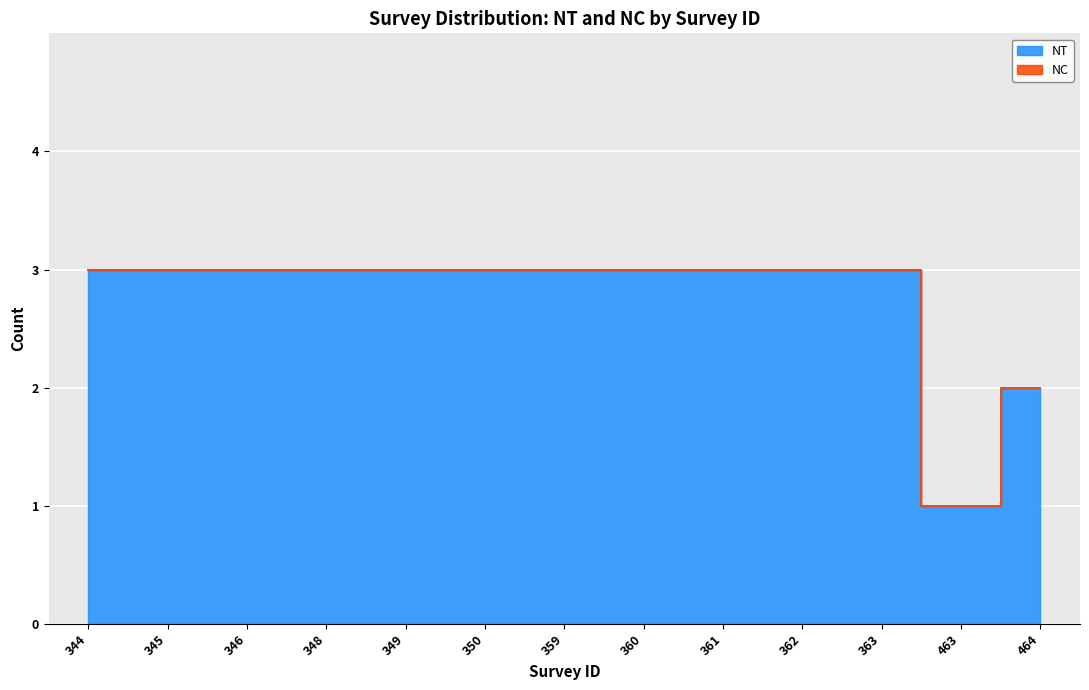

What is the value of the 6th point from the left?

3